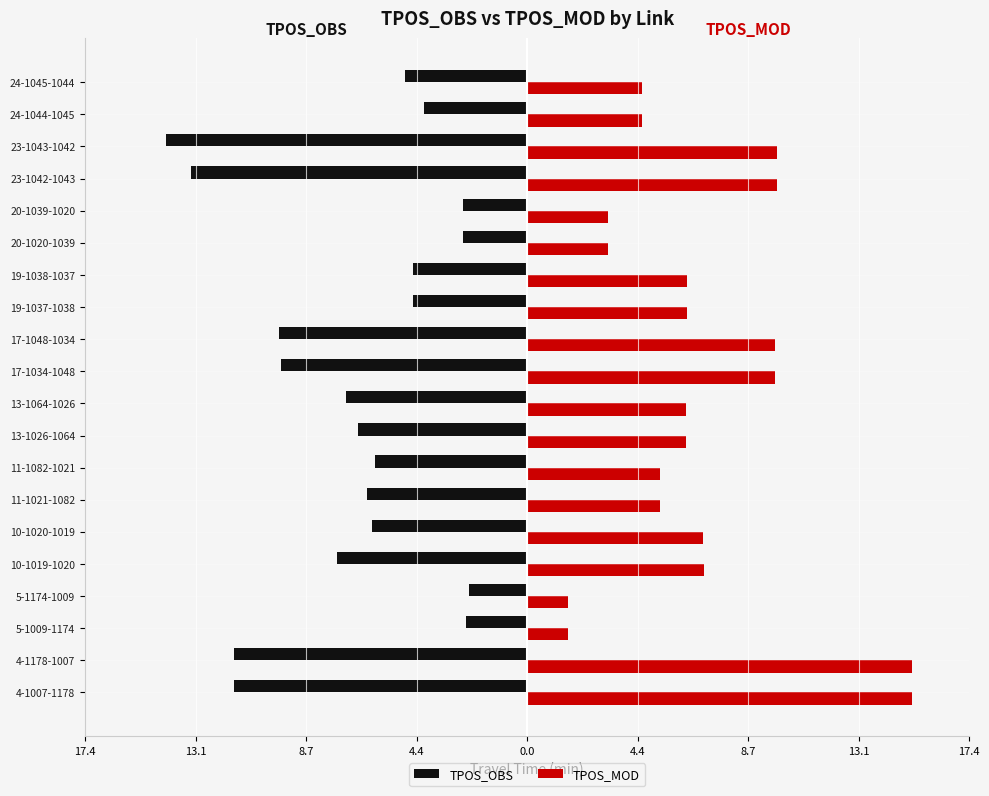

How many values in the TPOS_OBS series are below -6?

11